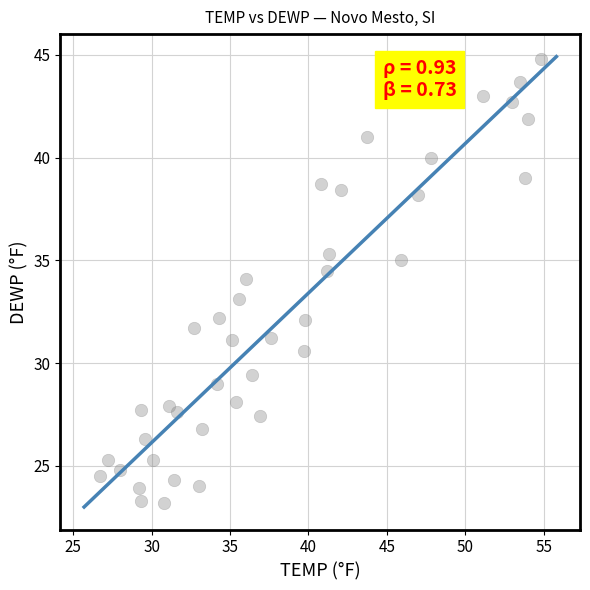

What is the range of X values (max minus min)?

28.1